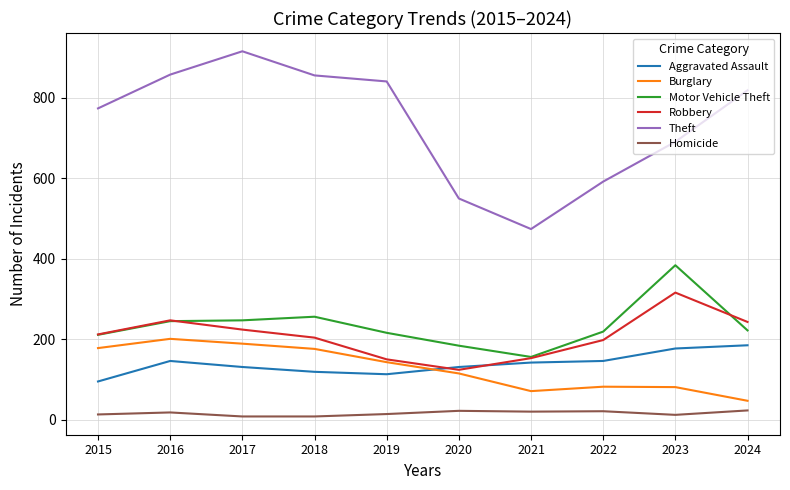

How many intersections are there between Aggravated Assault and Robbery?

2